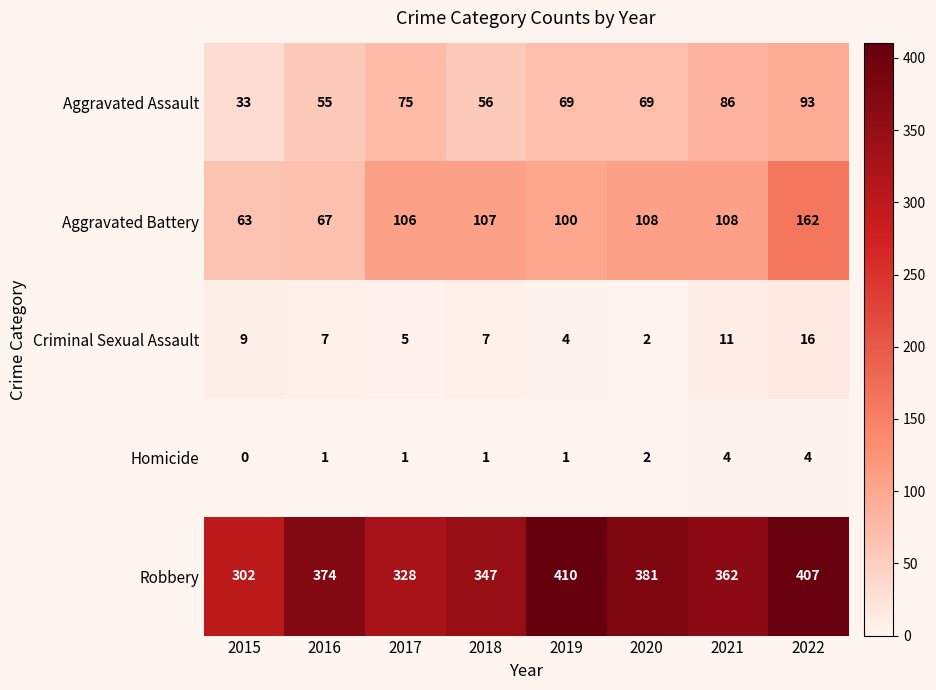

True or false: Aggravated Assault has a value of 16 at 2016.

False